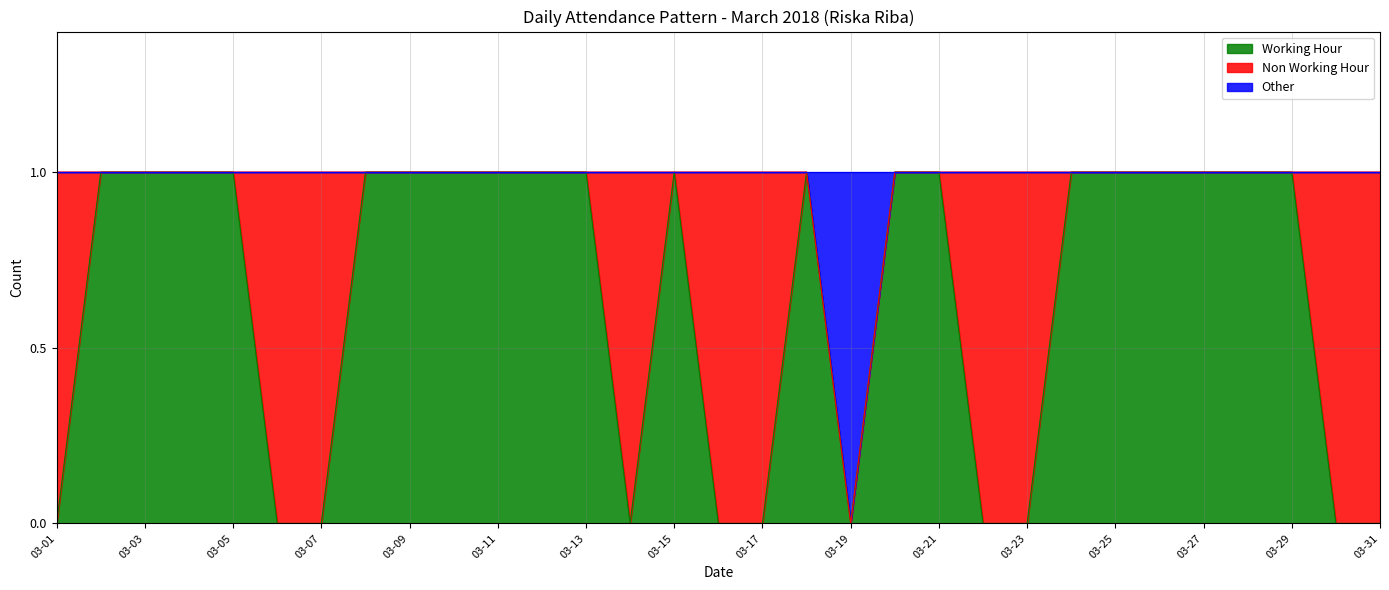

Count the Working Hour values in the range 0 to 1.

31